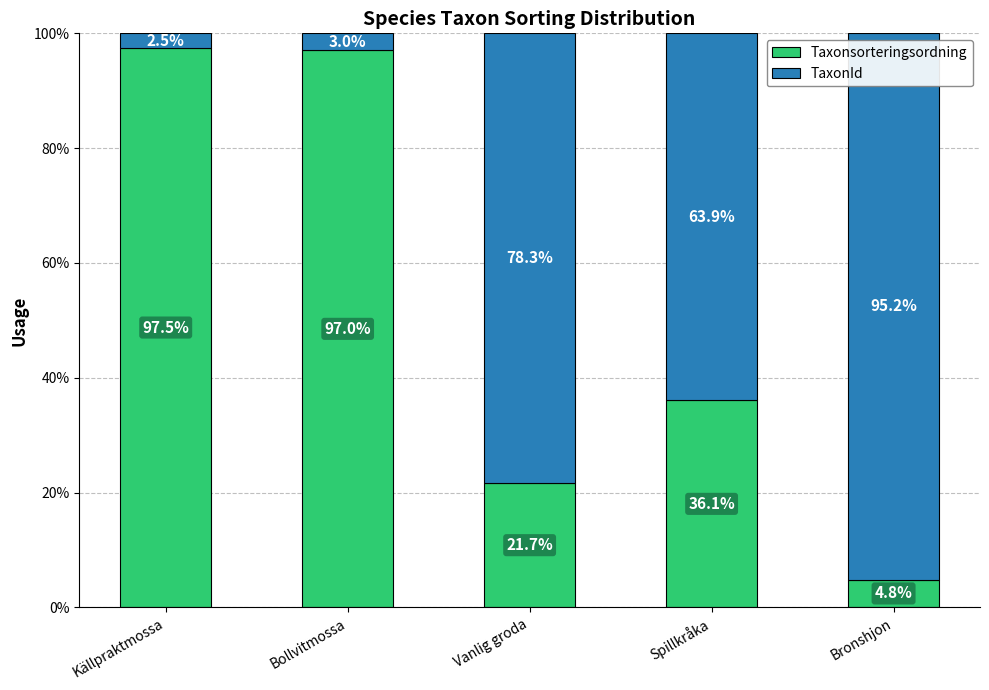

What are all the series names shown in the legend?

Taxonsorteringsordning, TaxonId